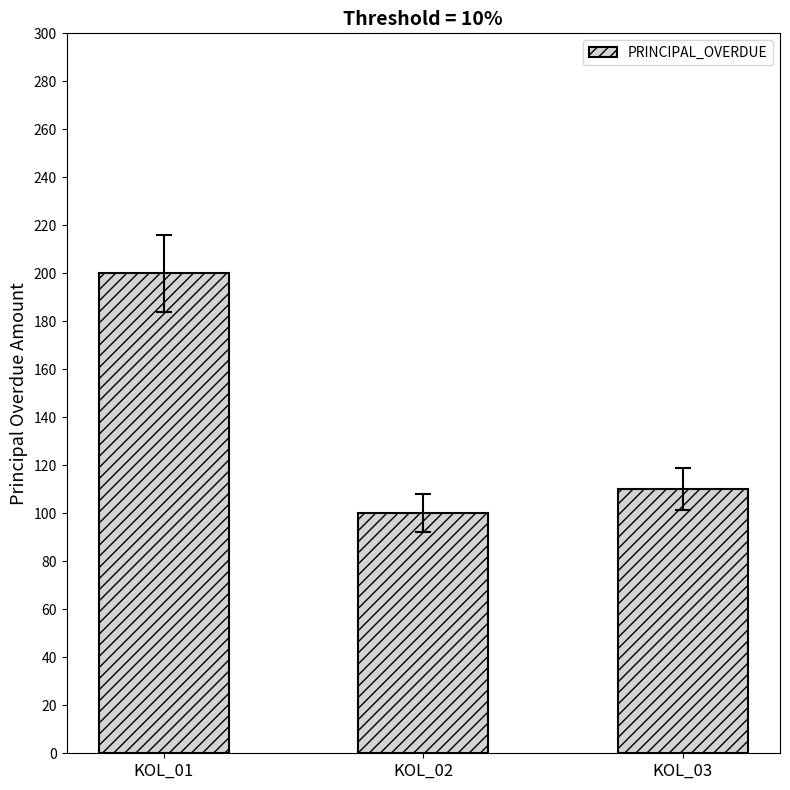

List the labels in order of value, smallest first.

KOL_02, KOL_03, KOL_01